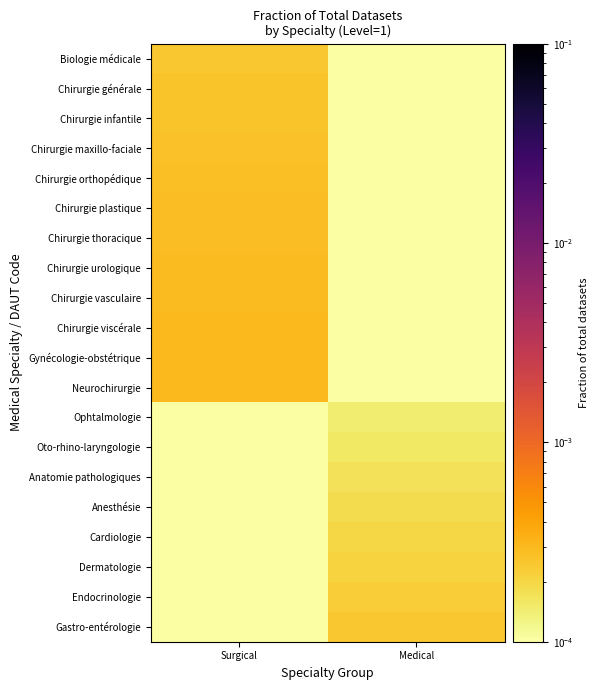

How many data points does each series have?

2